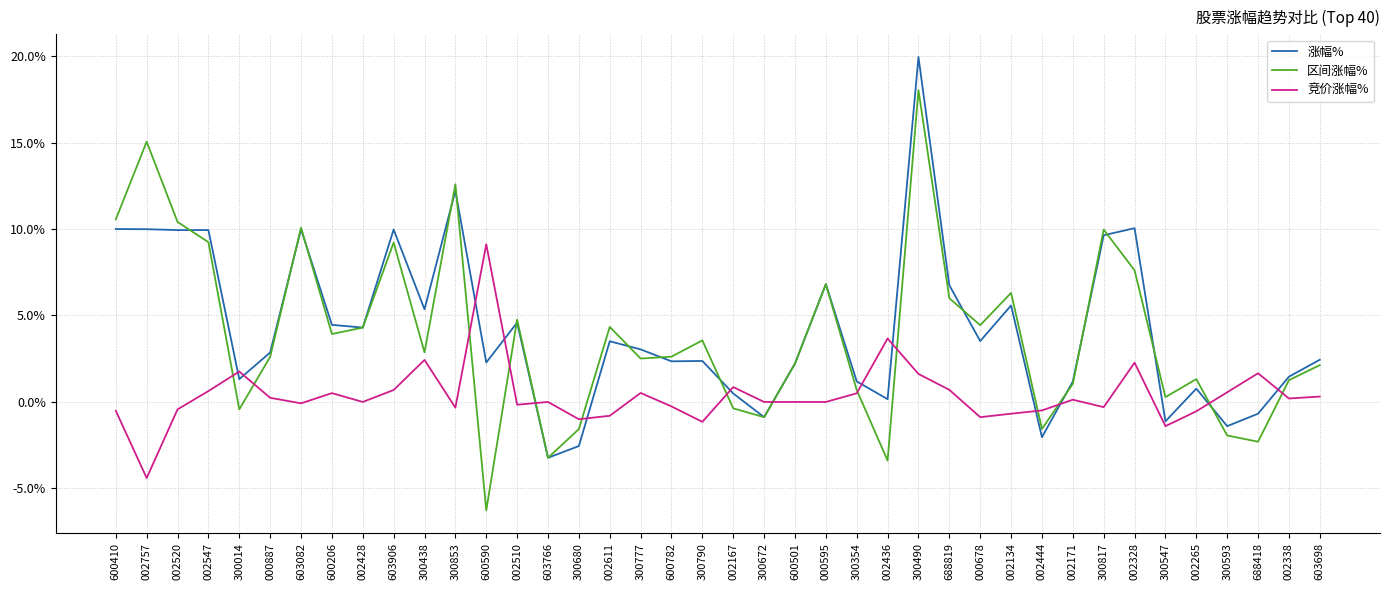

What position from the right is 300790?

21